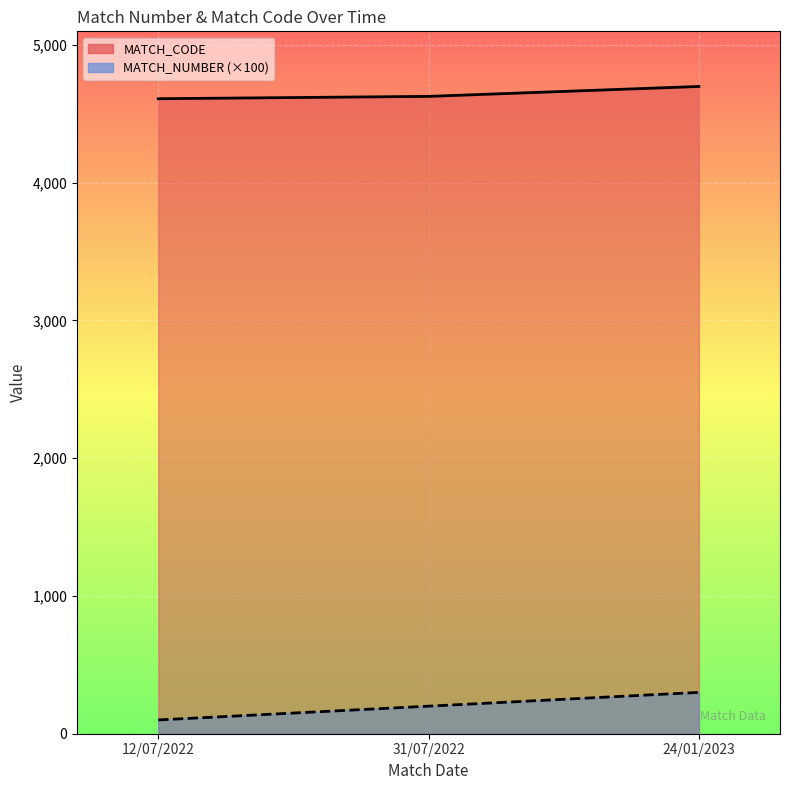

What is the difference between the maximum and second lowest values in the MATCH_NUMBER series?

100